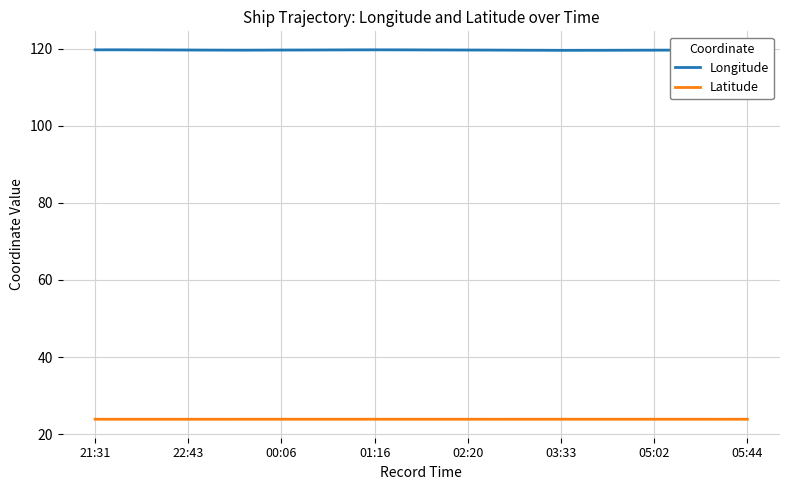

Does the chart have visible grid lines?

Yes